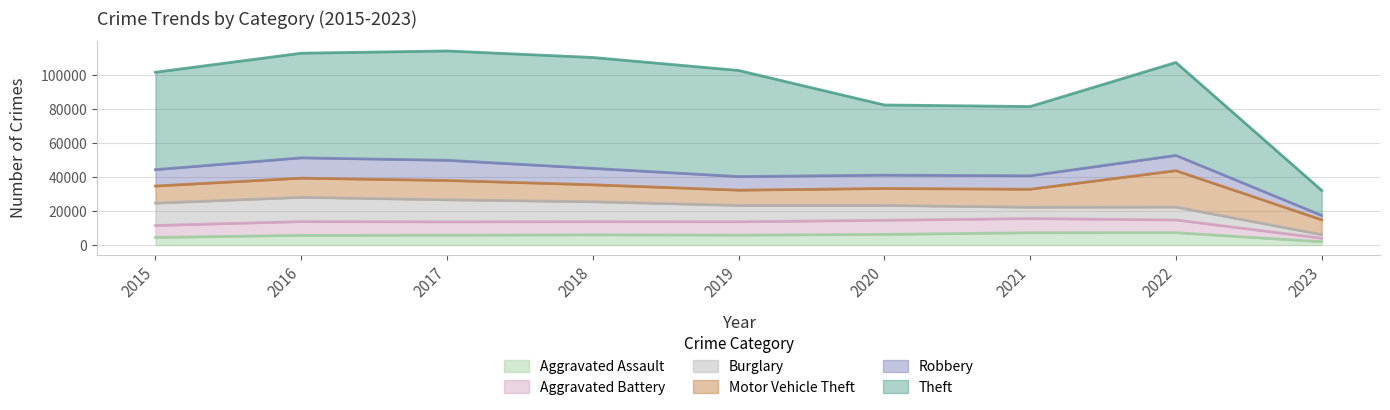

What are all the series names shown in the legend?

Aggravated Assault, Aggravated Battery, Burglary, Motor Vehicle Theft, Robbery, Theft